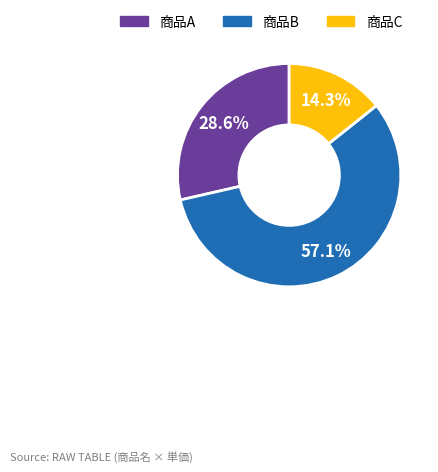

What is the smallest slice in the pie chart?

商品C